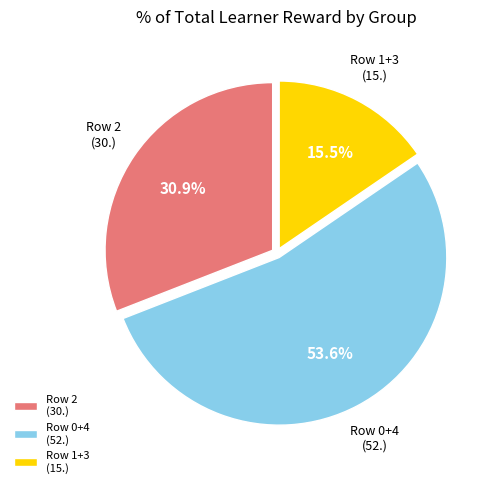

Is there any slice that represents more than half of the pie?

Yes